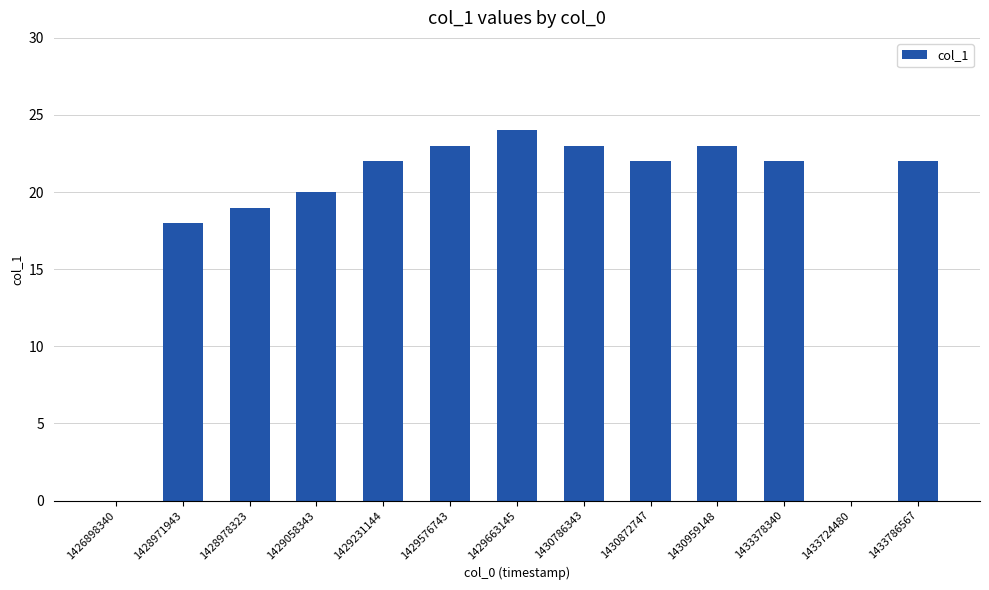

Which has a higher value, 1428978323 or 1430872747?

1430872747